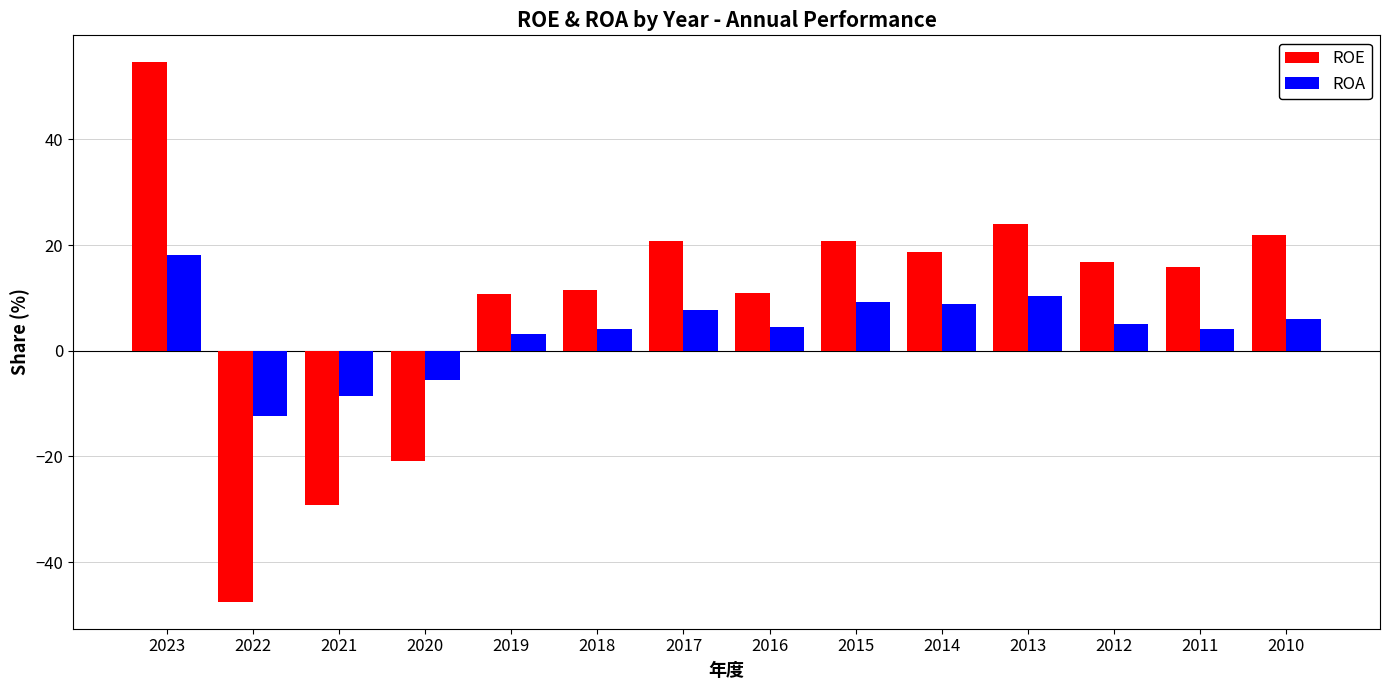

What is the sum of the ROE values at 2013 and 2017?

44.8